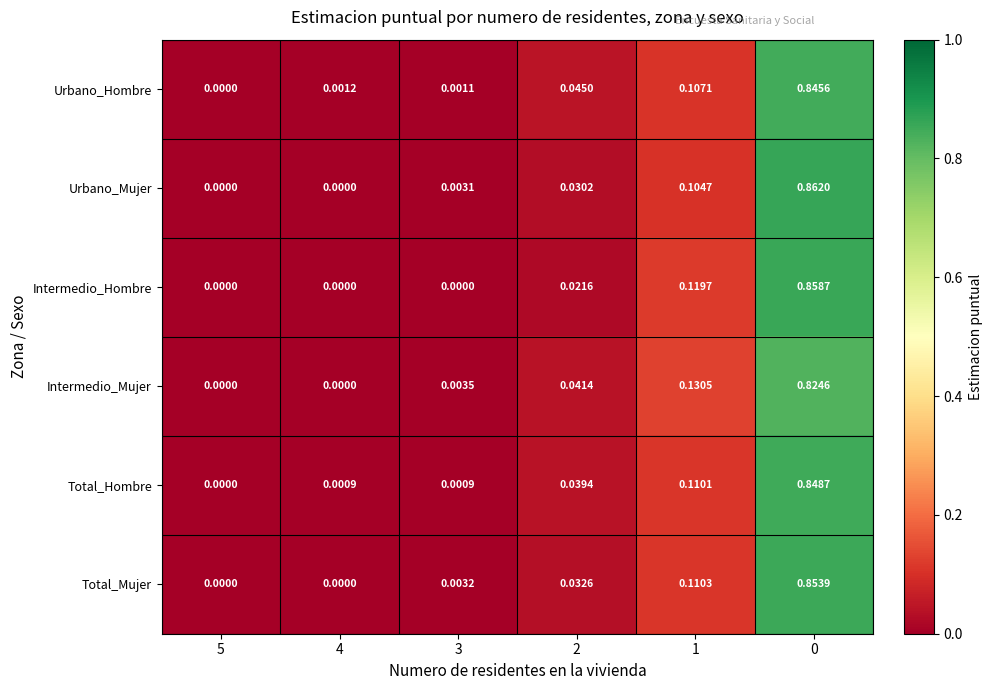

How many values in Total_Hombre are above zero?

5